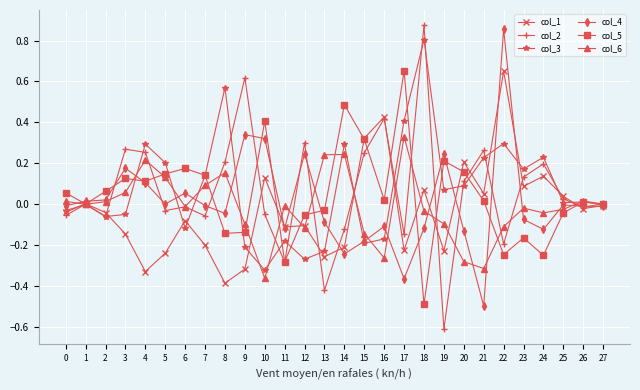

Which series has the largest range (max minus min)?

col_2